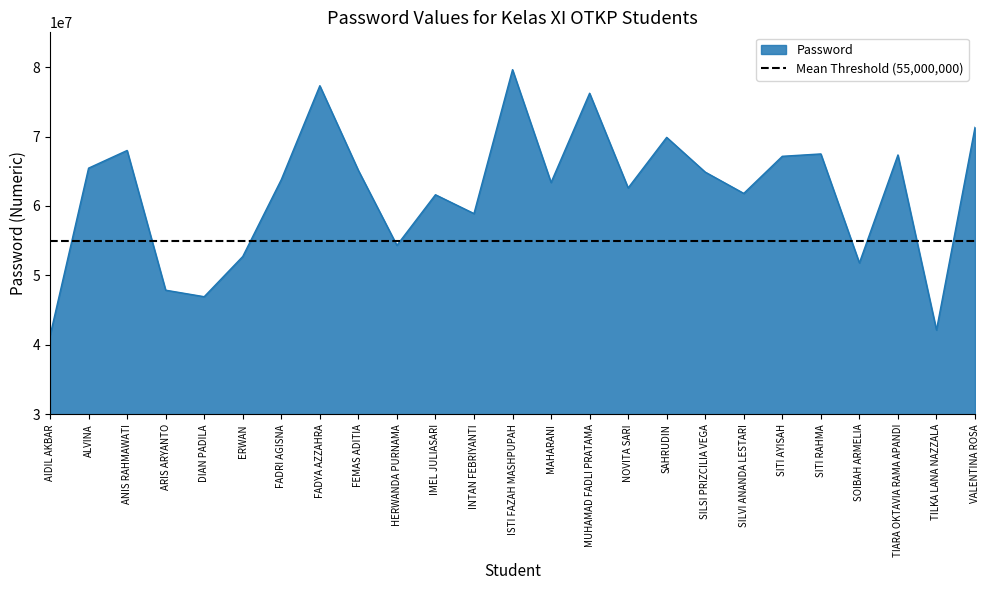

At which category does the data reach its first local peak?

ANIS RAHMAWATI